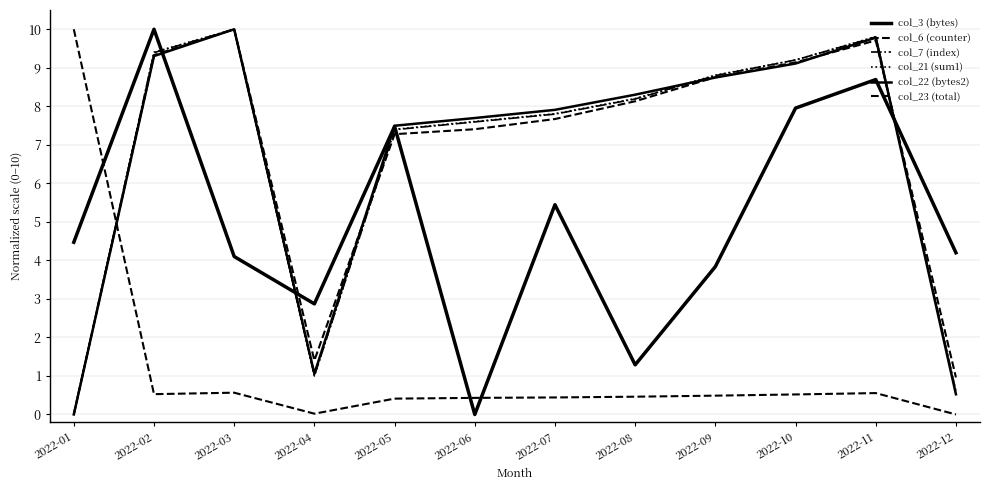

Which label corresponds to the smallest value in the chart?

2022-06